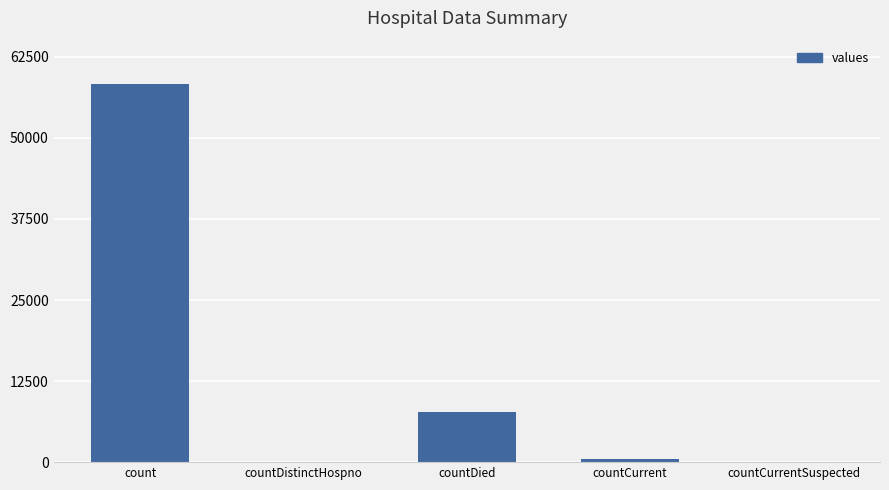

At which category does the chart reach its peak across all series?

count